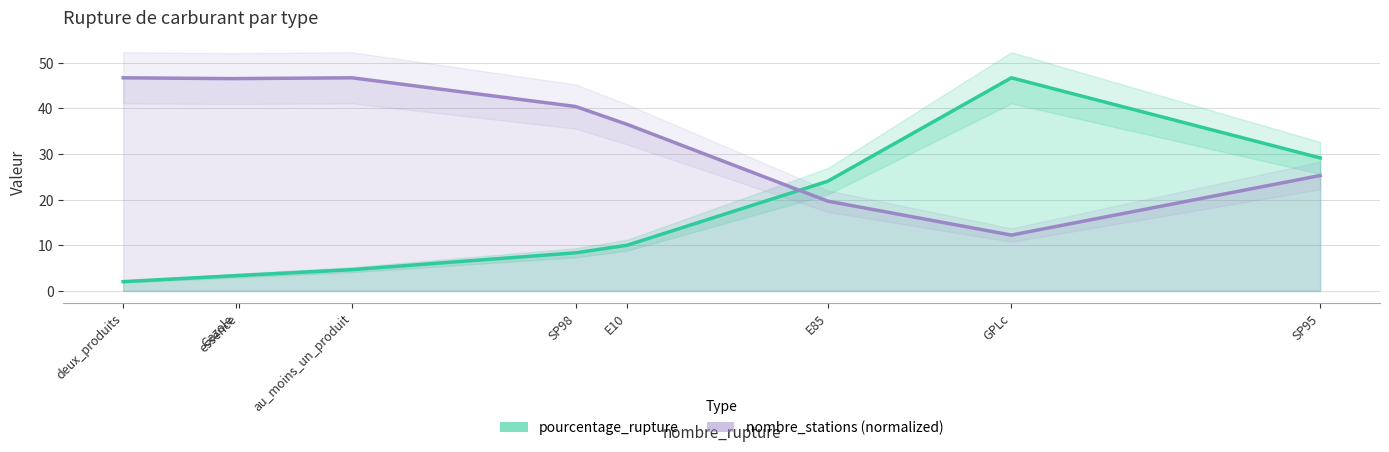

At which category does the chart reach its peak across all series?

GPLc